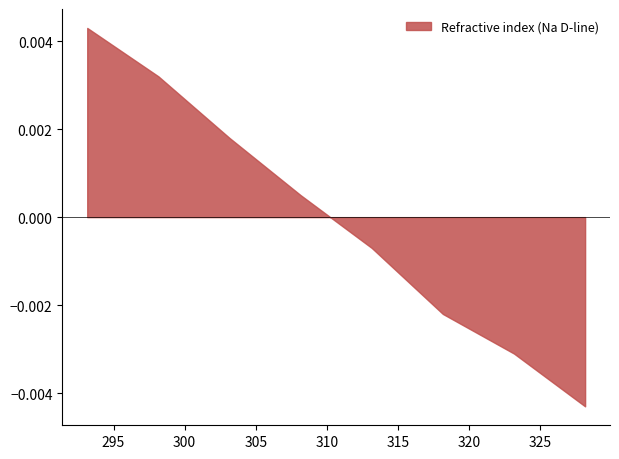

True or false: there are more than 1 points higher than both neighbors.

False